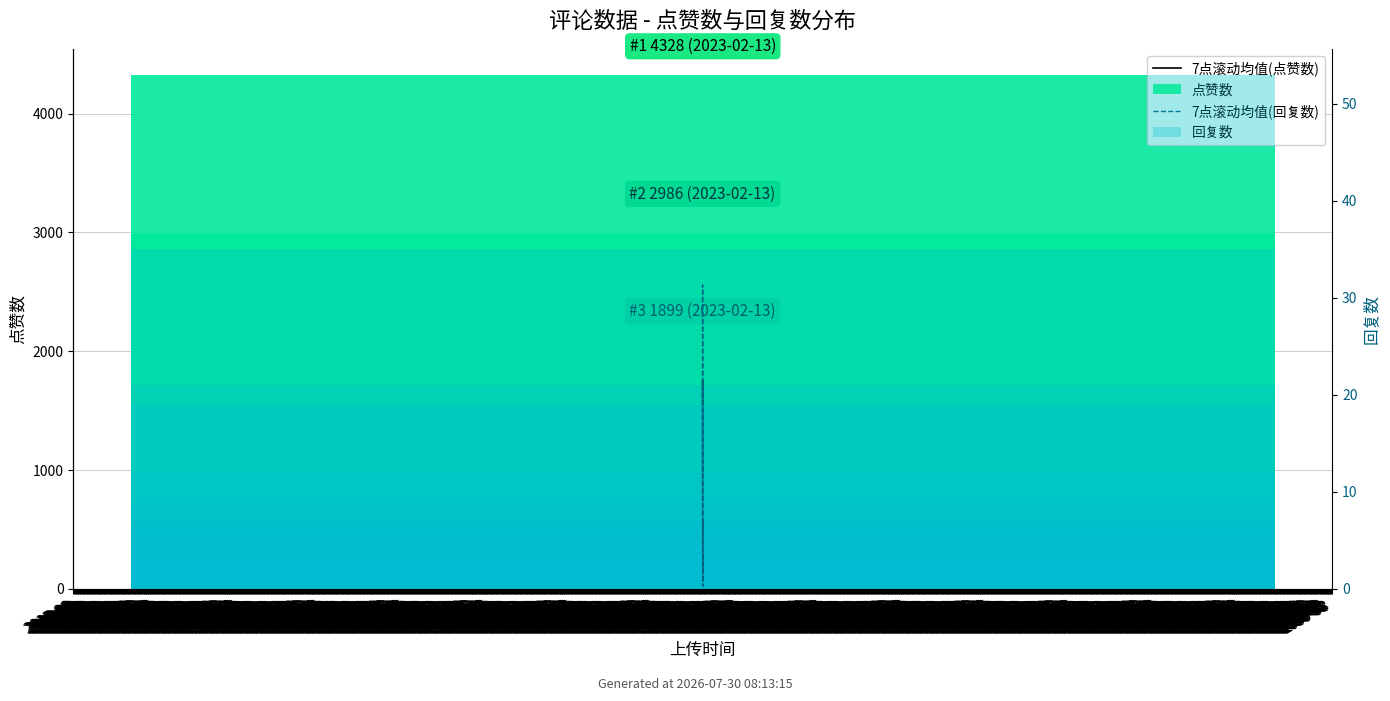

How many values in the 回复数 series exceed 1?

18